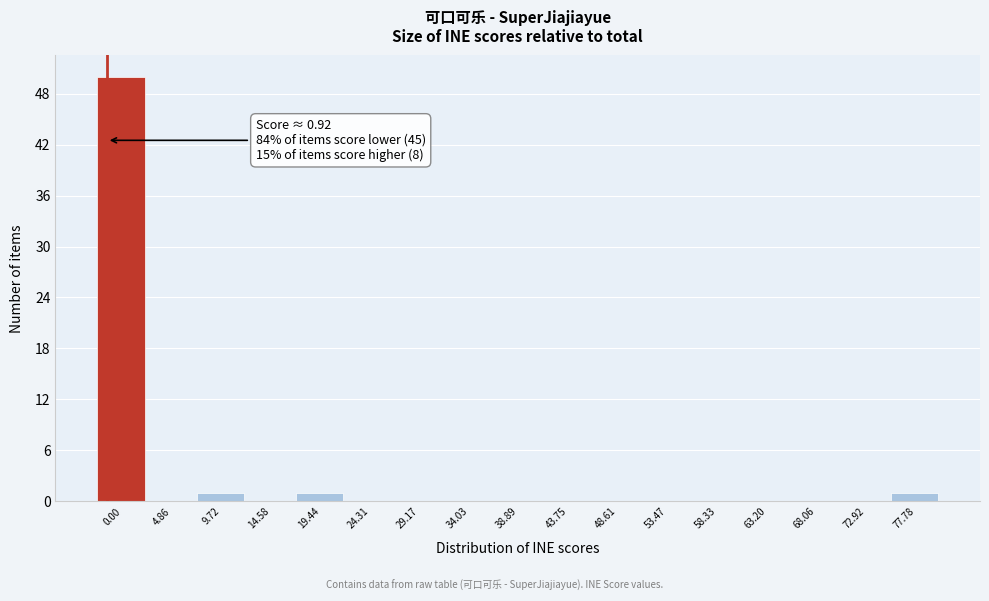

Reading right to left, list all the values displayed in this chart.

77.78=1	72.92=0	68.06=0	63.20=0	58.33=0	53.47=0	48.61=0	43.75=0	38.89=0	34.03=0	29.17=0	24.31=0	19.44=1	14.58=0	9.72=1	4.86=0	0.00=50